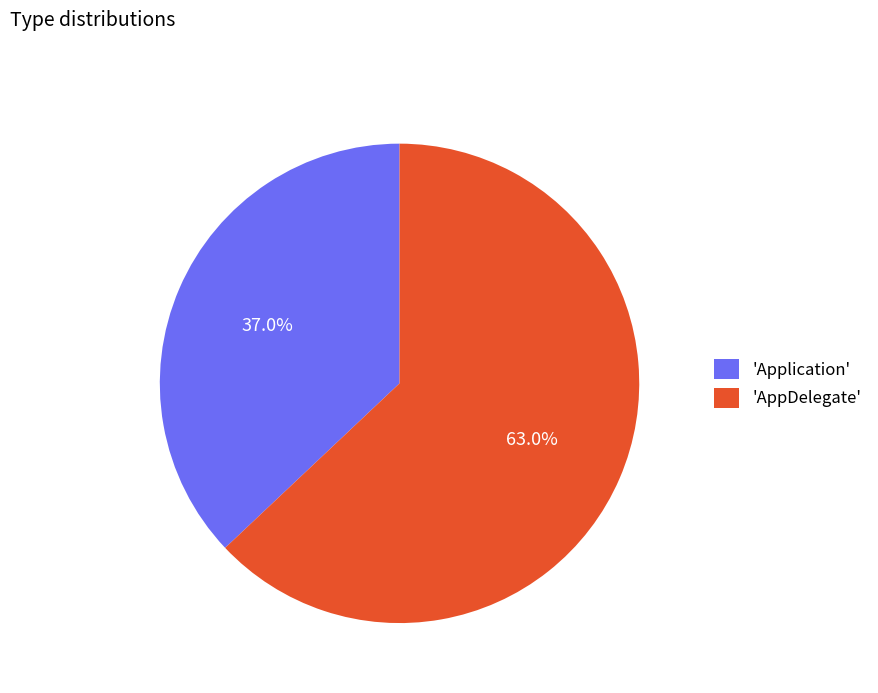

Combined, what portion of the pie is 'AppDelegate' and 'Application'?

100.0%